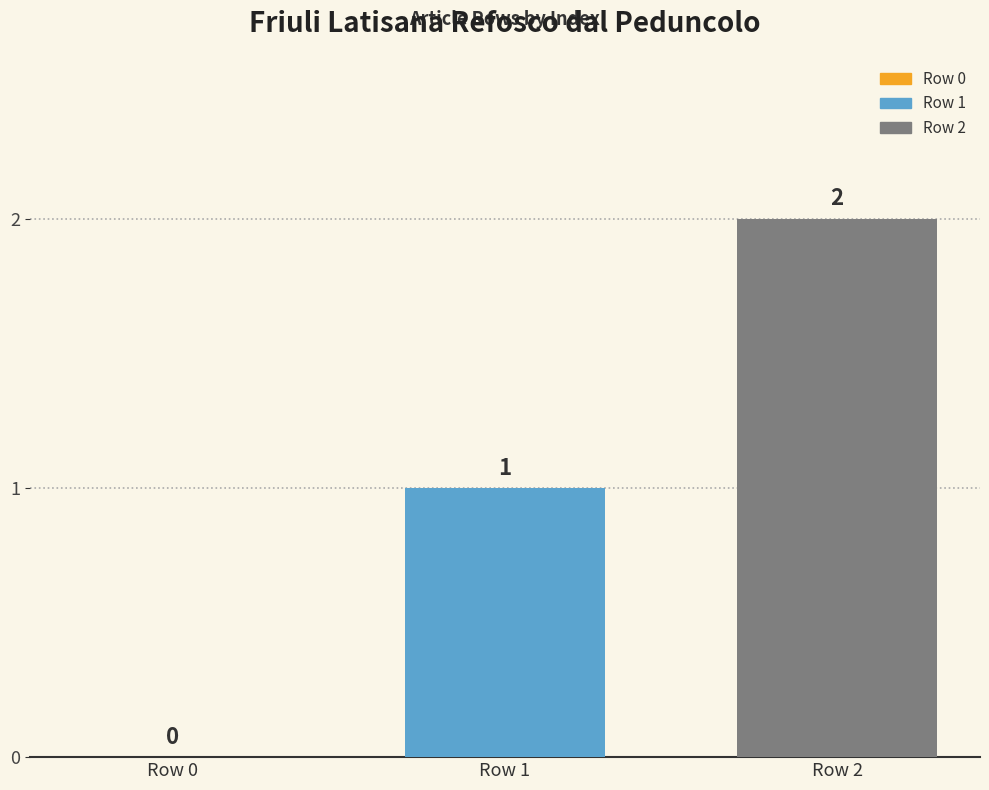

List the series in order of their overall mean, highest first.

Row 2, Row 1